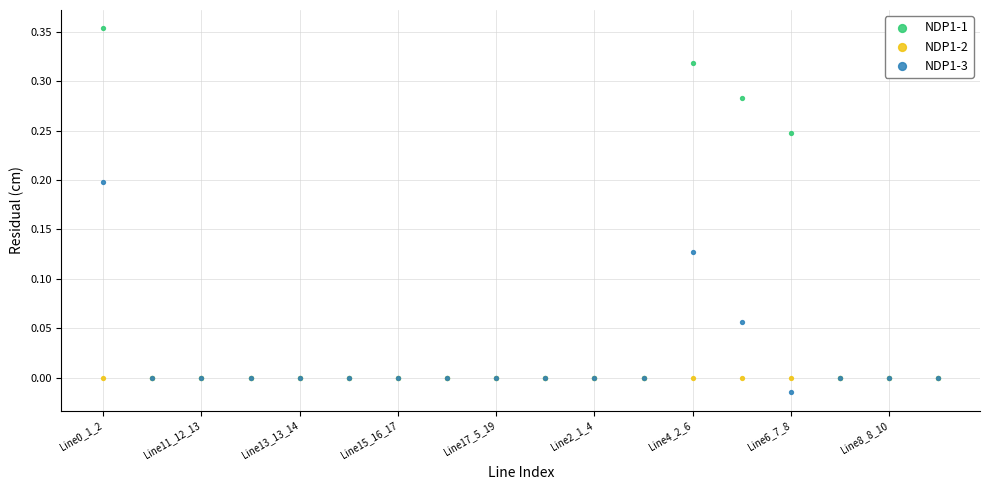

What are all the series names shown in the legend?

NDP1-1, NDP1-2, NDP1-3